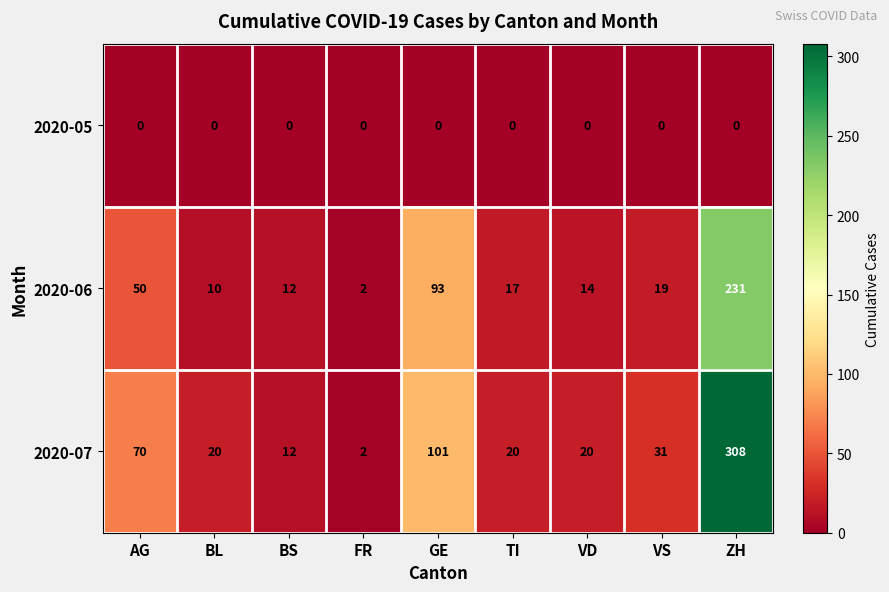

At which label does 2020-06 first exceed 17?

AG